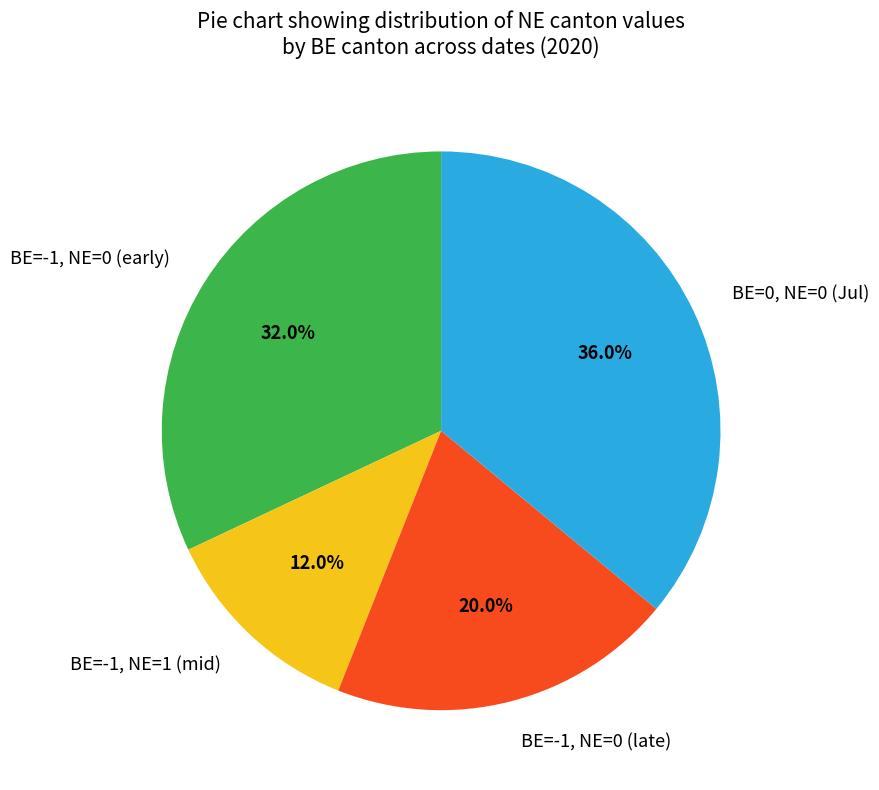

Which has a higher value, BE=0, NE=0 (Jul) or BE=-1, NE=0 (early)?

BE=0, NE=0 (Jul)